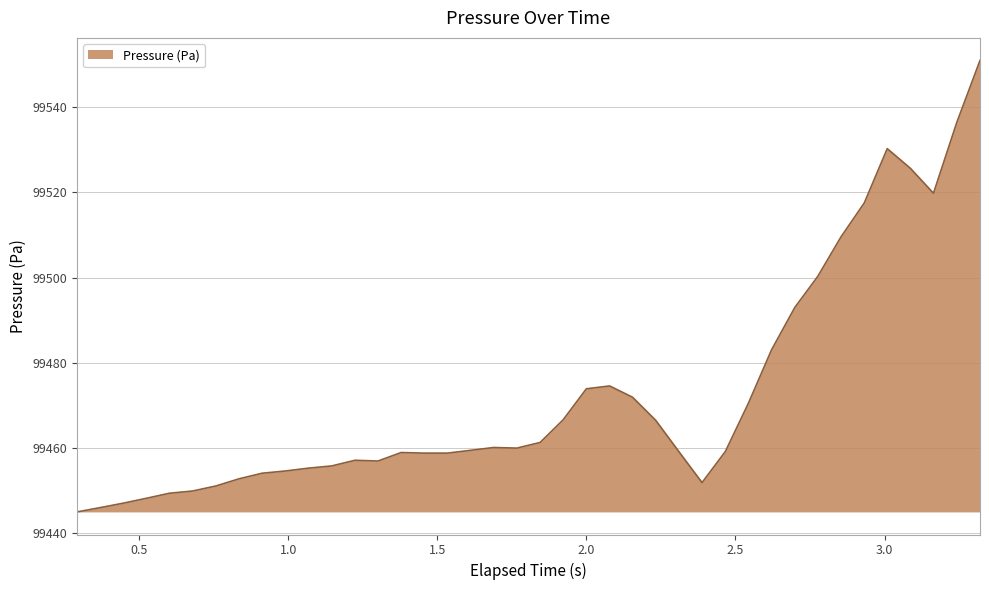

What is the difference between the maximum and minimum values?

106.0